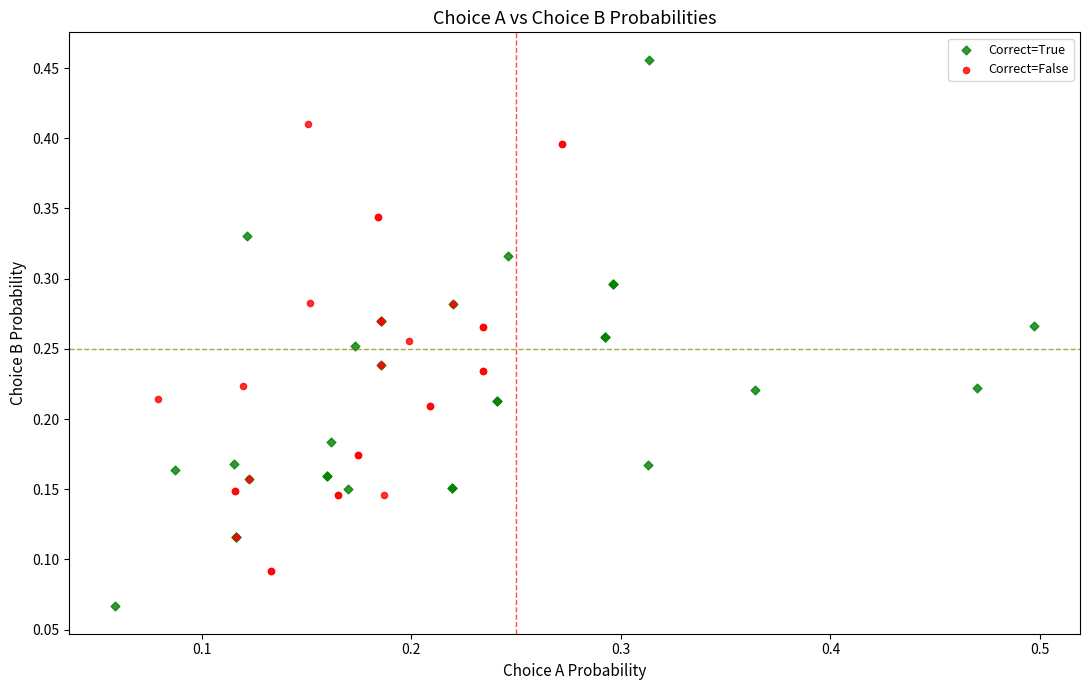

Which series has the largest Y range (max minus min)?

Correct=True